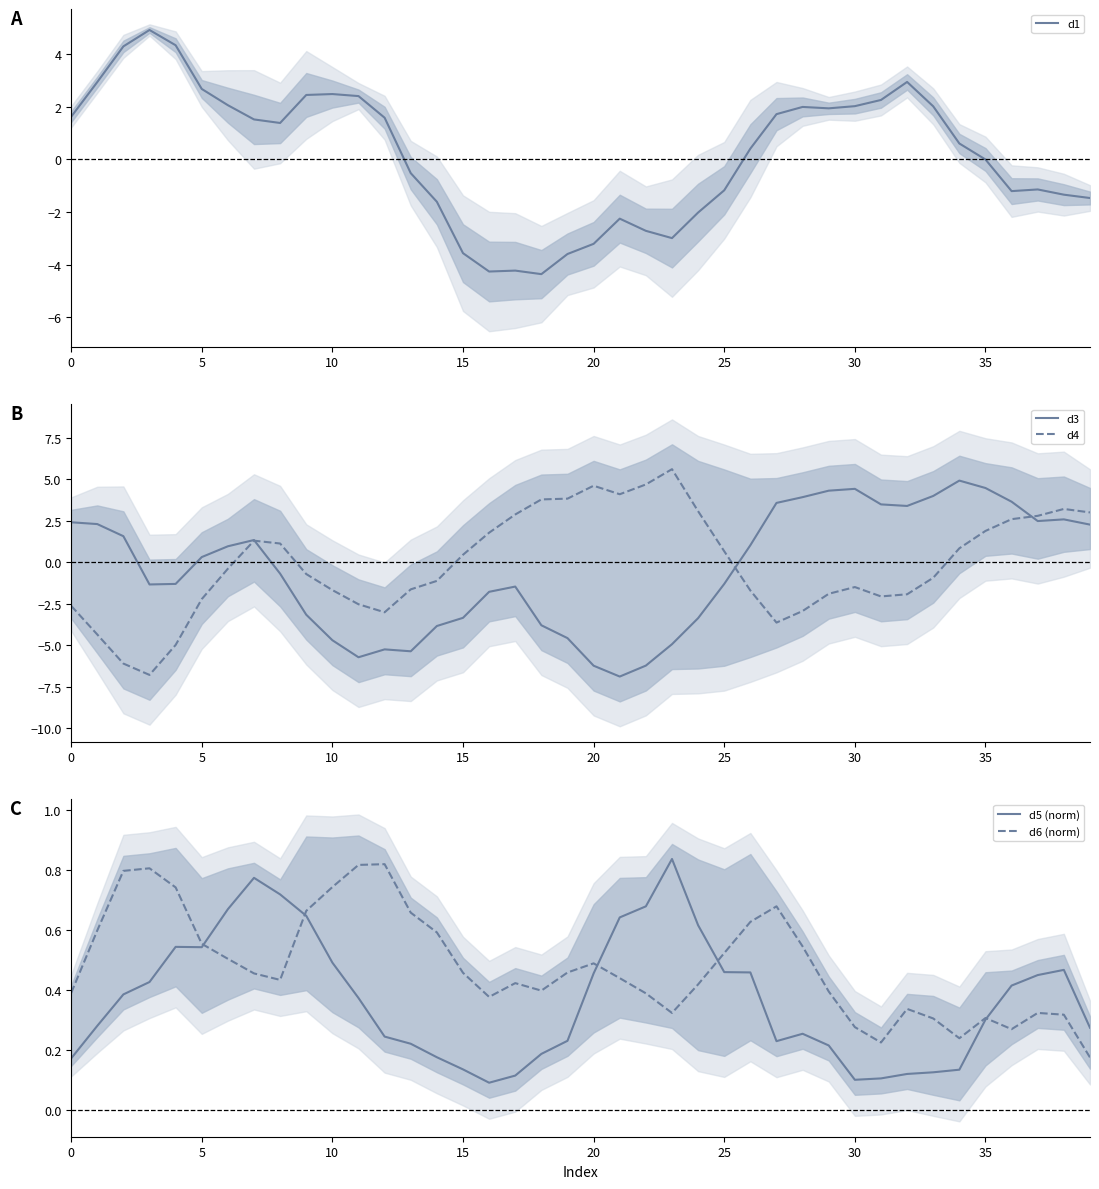

True or false: d3 has a value of -3.2 at 9.

True